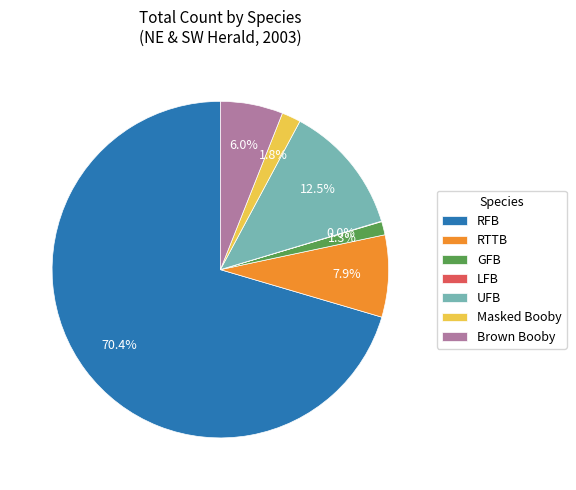

Is there a majority slice in this chart?

Yes